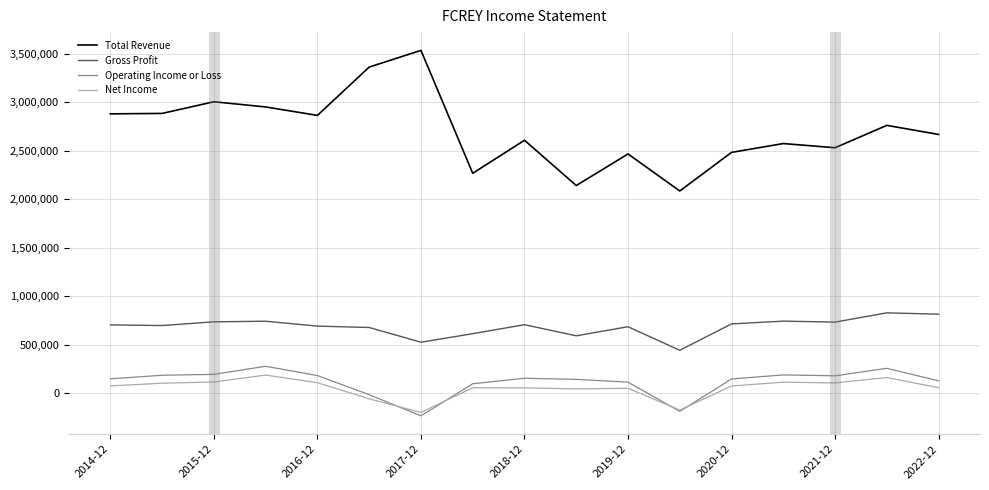

What is the greatest value displayed?

3533300